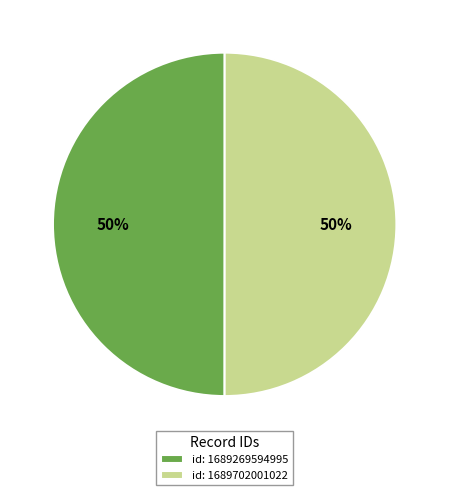

Combined, do id: 1689269594995 and id: 1689702001022 account for over 50%?

Yes